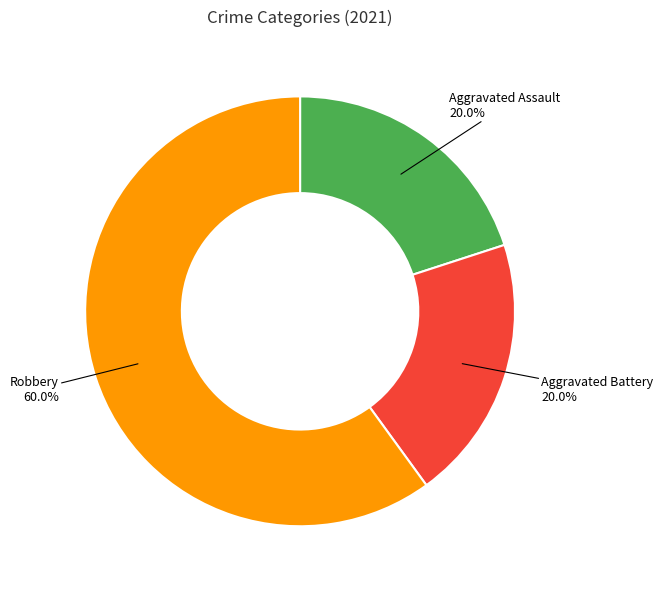

Is there a majority slice in this chart?

Yes